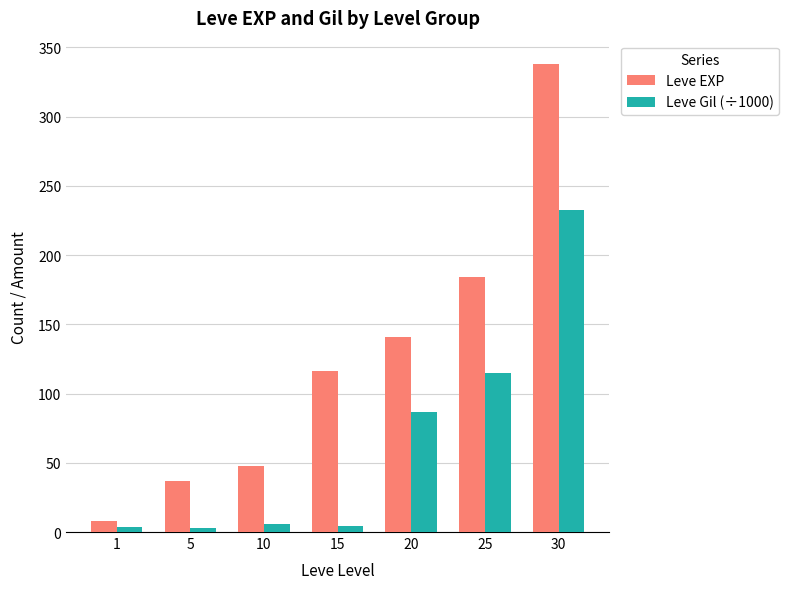

Is it true that Leve Gil (÷1000) equals 114.6 at 25?

True